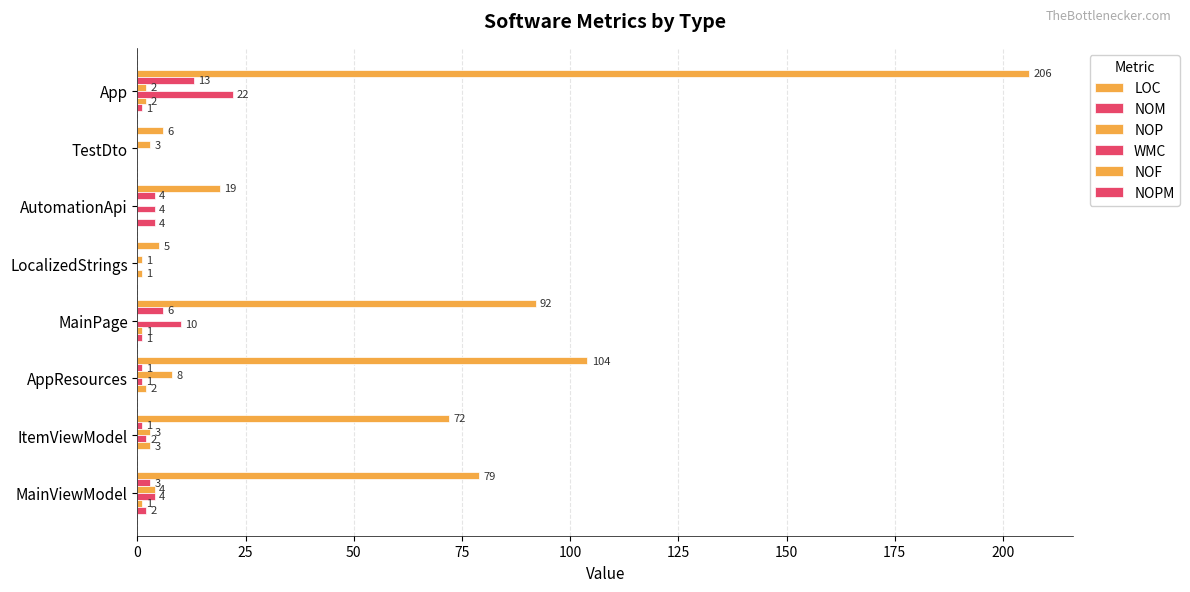

How many categories are shown in the chart?

8